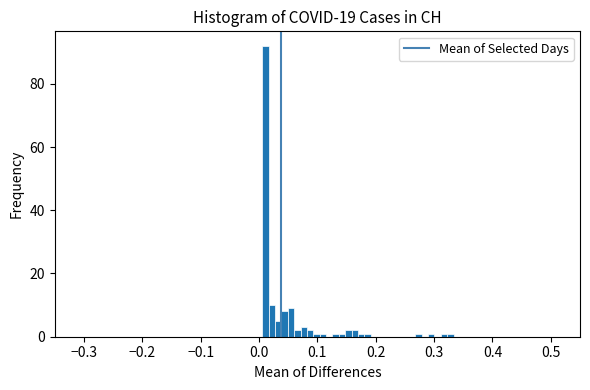

Around what value on the x-axis is the tallest bar? Give the approximate position of its centre, as read against the axis.

0.01